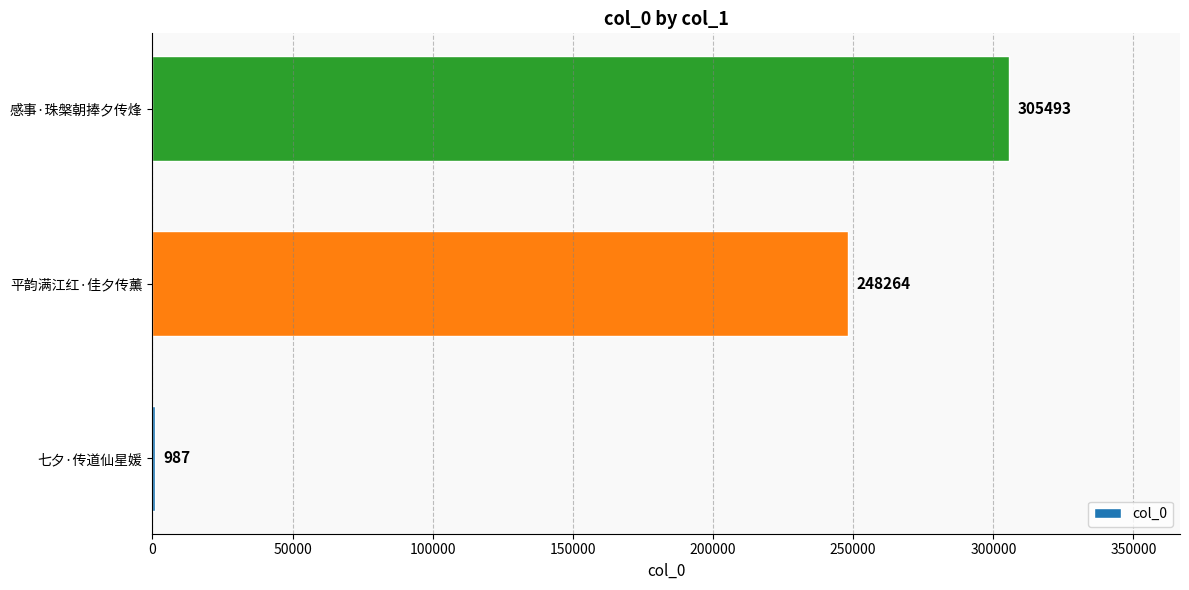

True or false: the data shows 248264 at 平韵满江红·佳夕传薰.

True